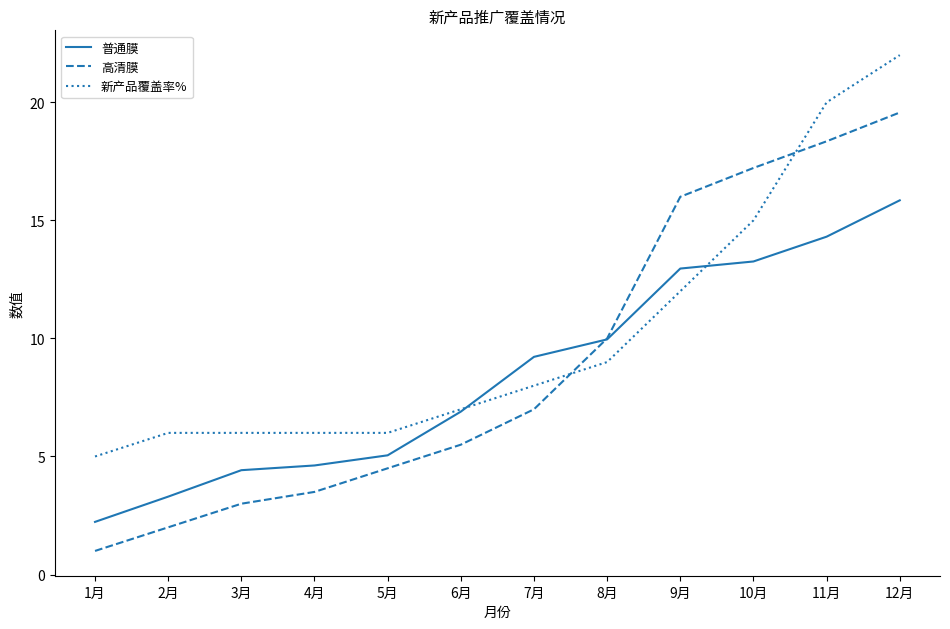

True or false: 普通膜 has more than 1 interior local peaks.

False